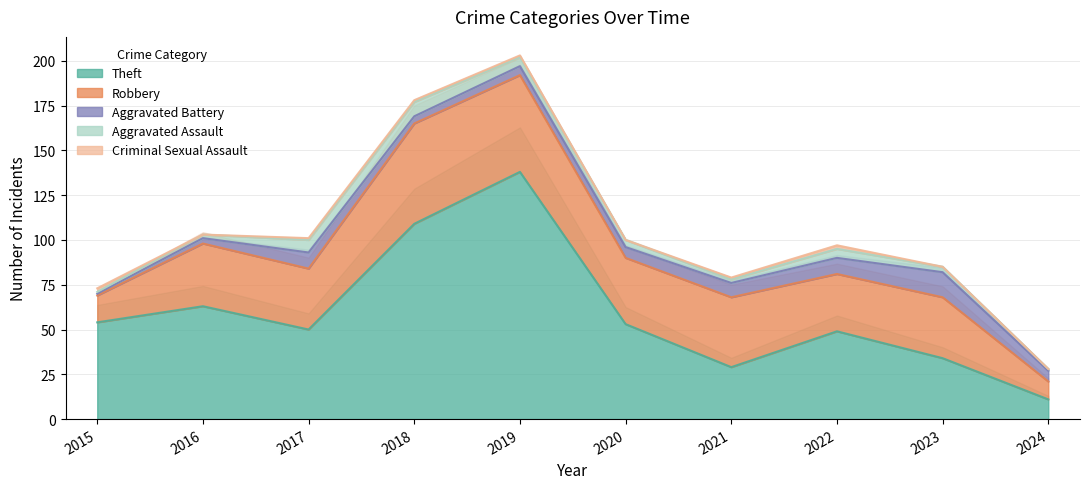

True or false: Robbery and Aggravated Battery intersect in this chart.

False